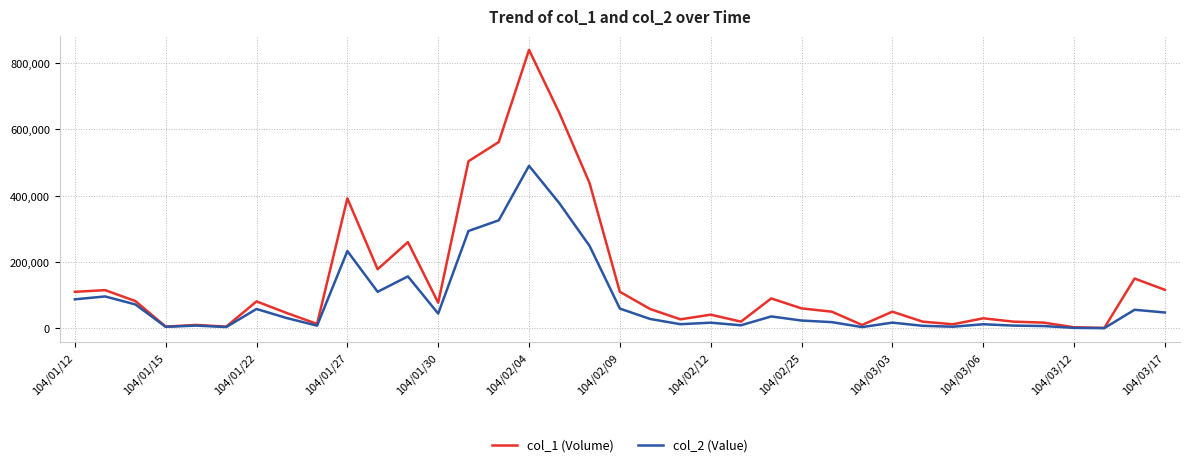

How many lines are shown in the chart?

2